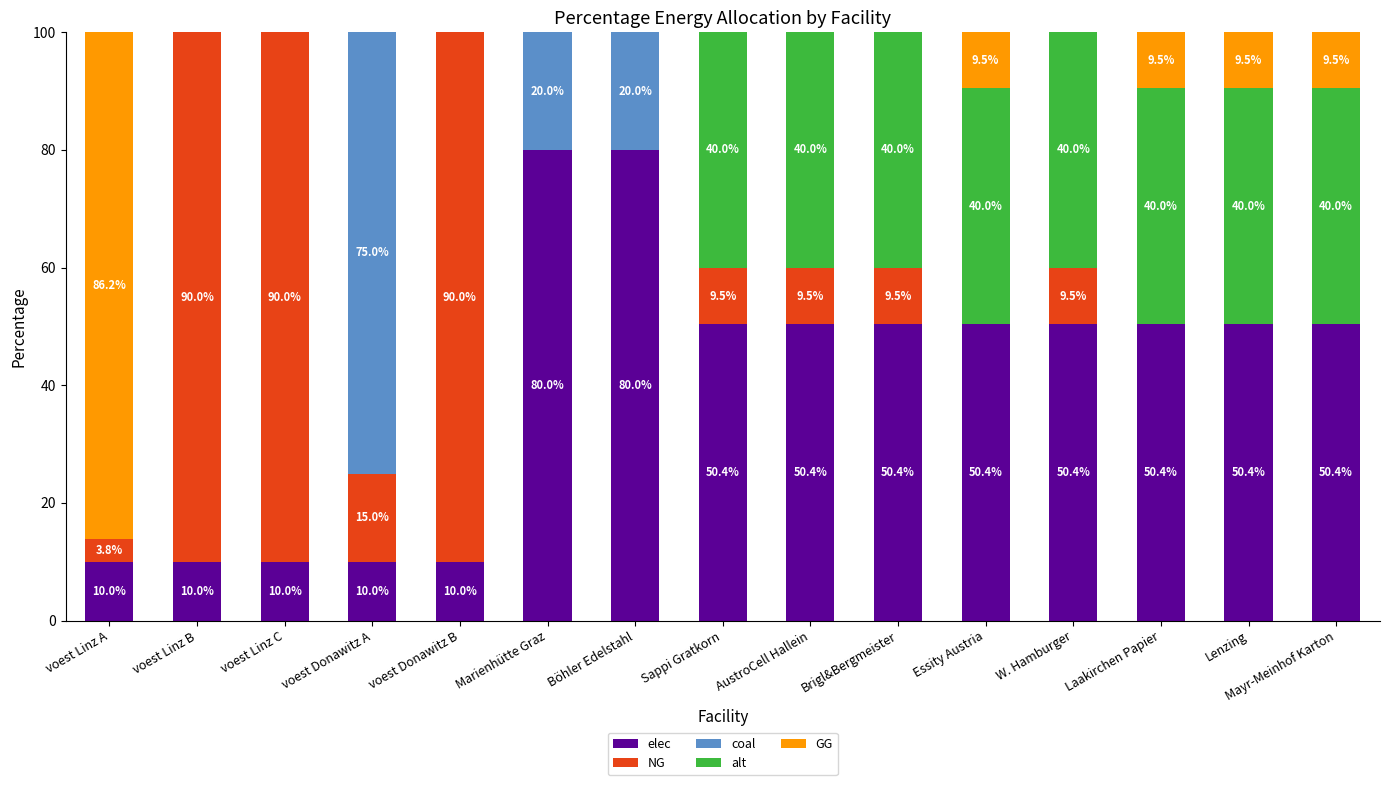

What is the sum of the elec values at Sappi Gratkorn and Marienhütte Graz?

130.4